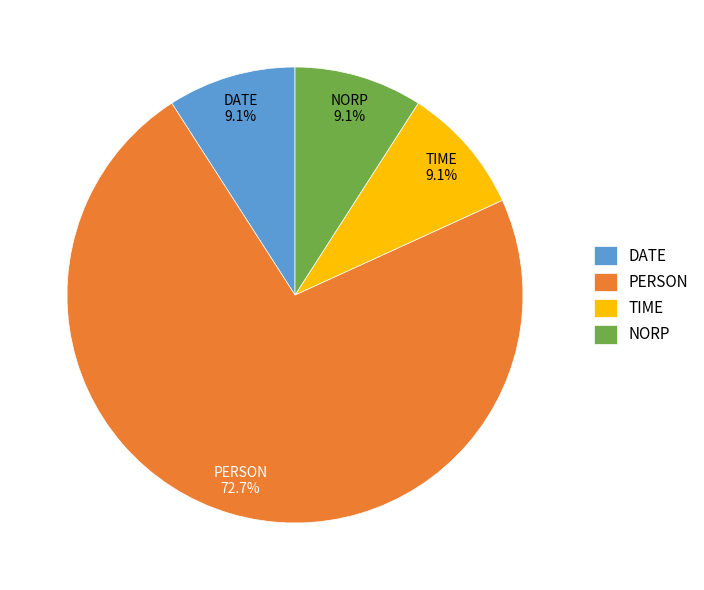

Between PERSON and TIME, which is larger?

PERSON